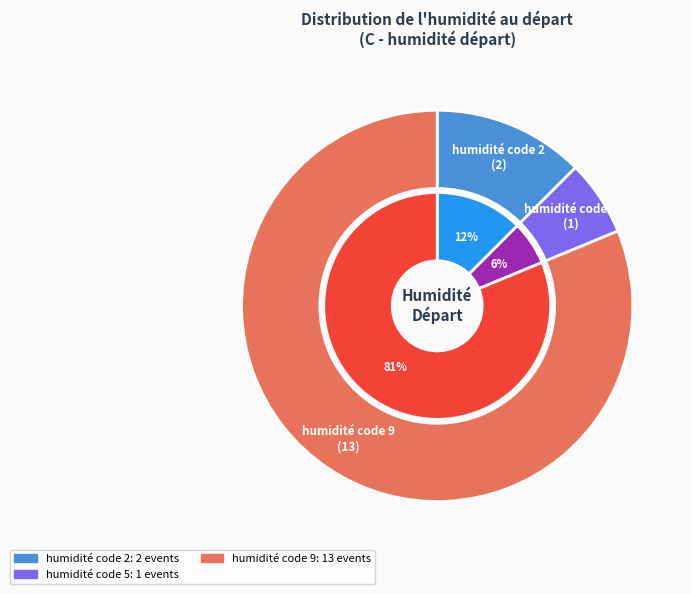

Combined, do type 2 and type 5 account for over 50%?

No